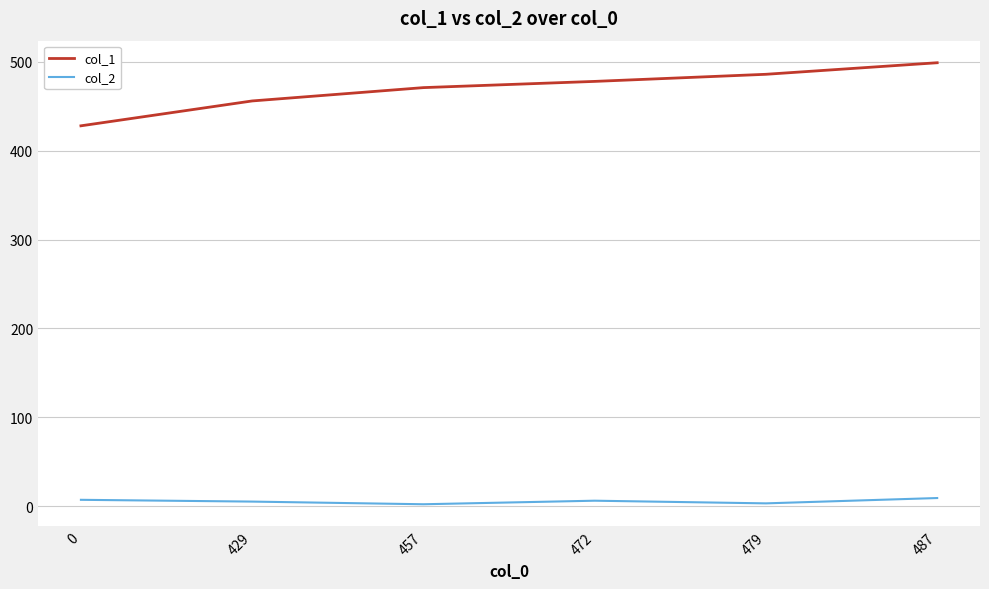

How many categories are shown in the chart?

6